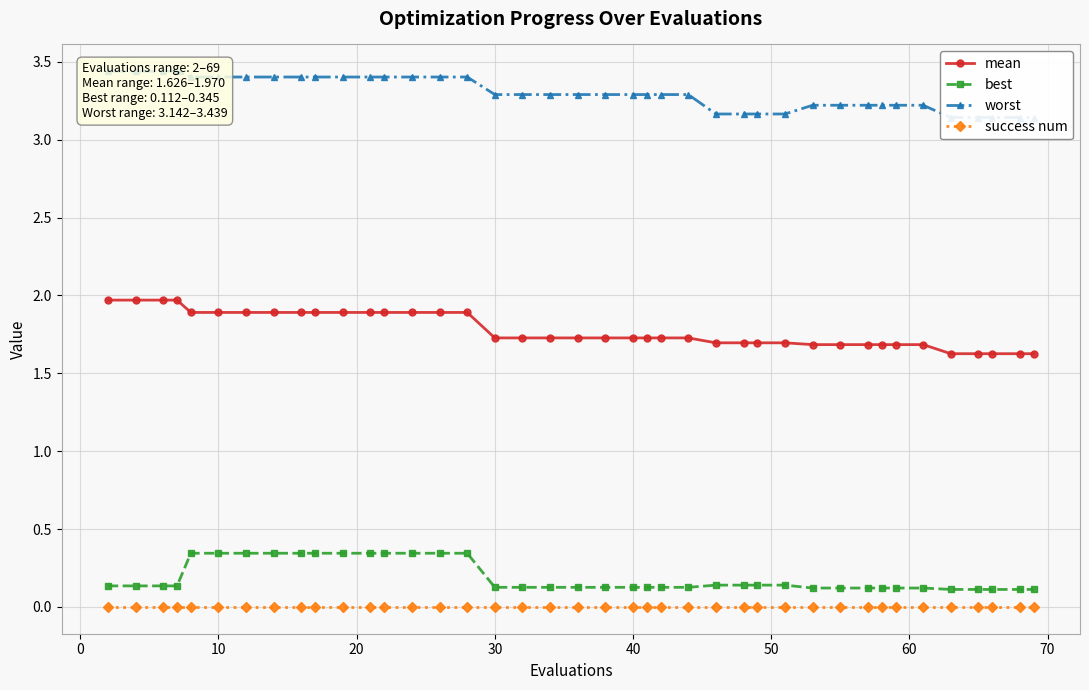

The value of best at 10 is 0.2. True or false?

False